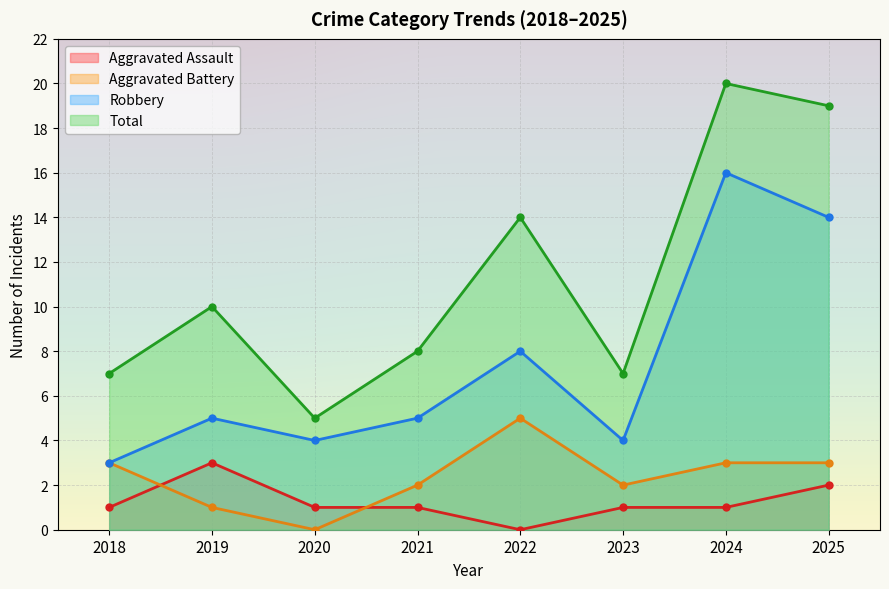

Reading left to right, list all the values displayed in this chart.

Aggravated Assault: 2018=1	2019=3	2020=1	2021=1	2022=0	2023=1	2024=1	2025=2
Aggravated Battery: 2018=3	2019=1	2020=0	2021=2	2022=5	2023=2	2024=3	2025=3
Robbery: 2018=3	2019=5	2020=4	2021=5	2022=8	2023=4	2024=16	2025=14
Total: 2018=7	2019=10	2020=5	2021=8	2022=14	2023=7	2024=20	2025=19